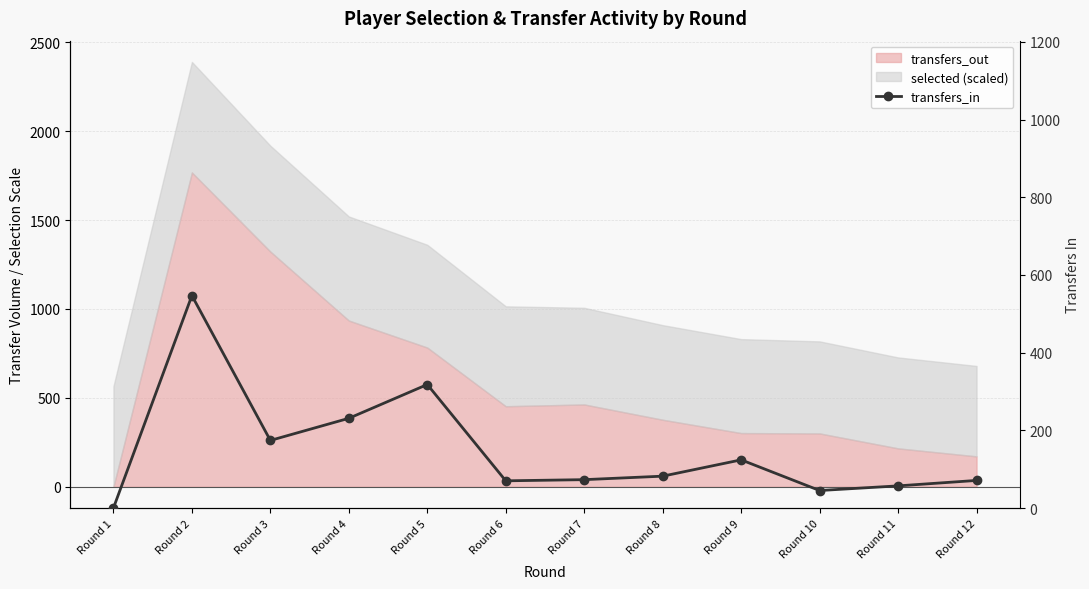

Where is the first local maximum?

Round 2